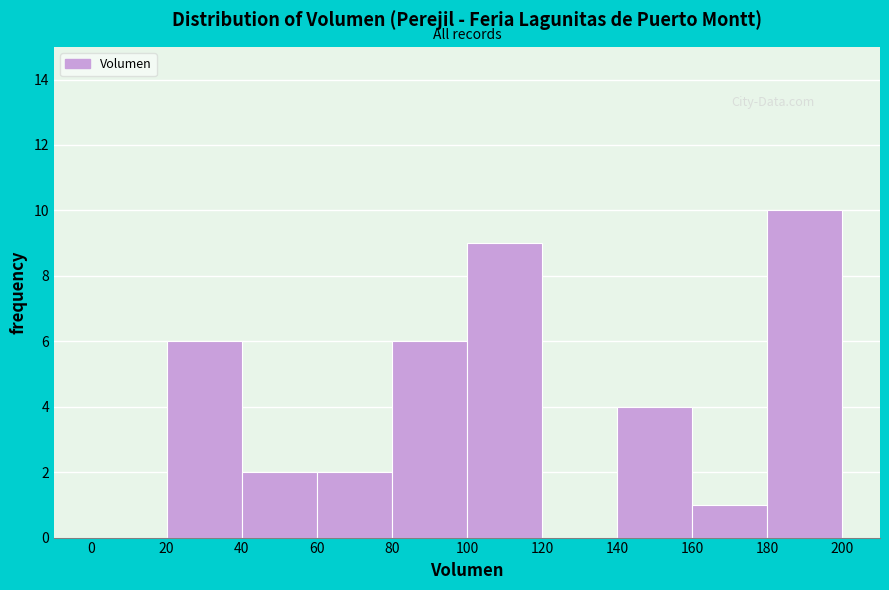

Reading left to right, list every bar in this chart as the range it spans on the x-axis followed by its height. The values are not printed on the chart, so give them approximately, as read against the axis.

0 to 20: 0
20 to 40: 6
40 to 60: 2
60 to 80: 2
80 to 100: 6
100 to 120: 9
120 to 140: 0
140 to 160: 4
160 to 180: 1
180 to 200: 10